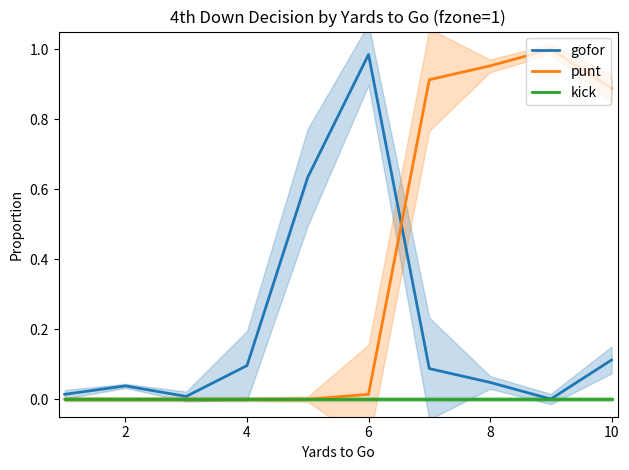

Does the chart have visible grid lines?

No